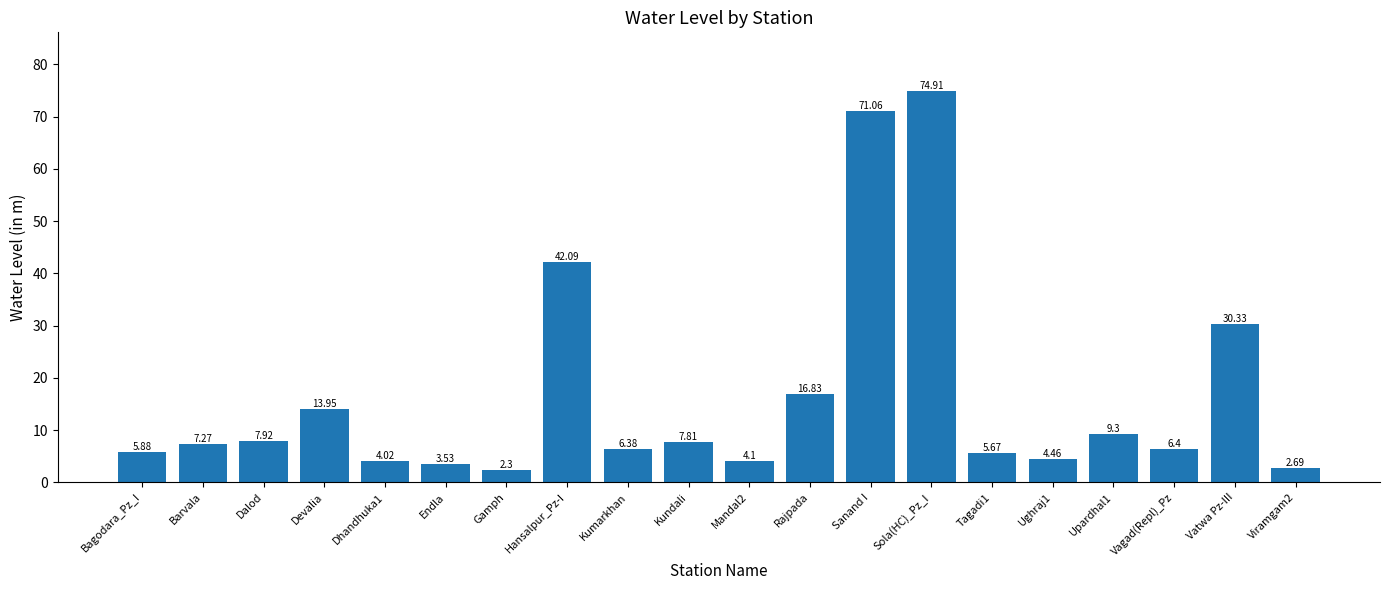

What is the sum of all values?

326.9